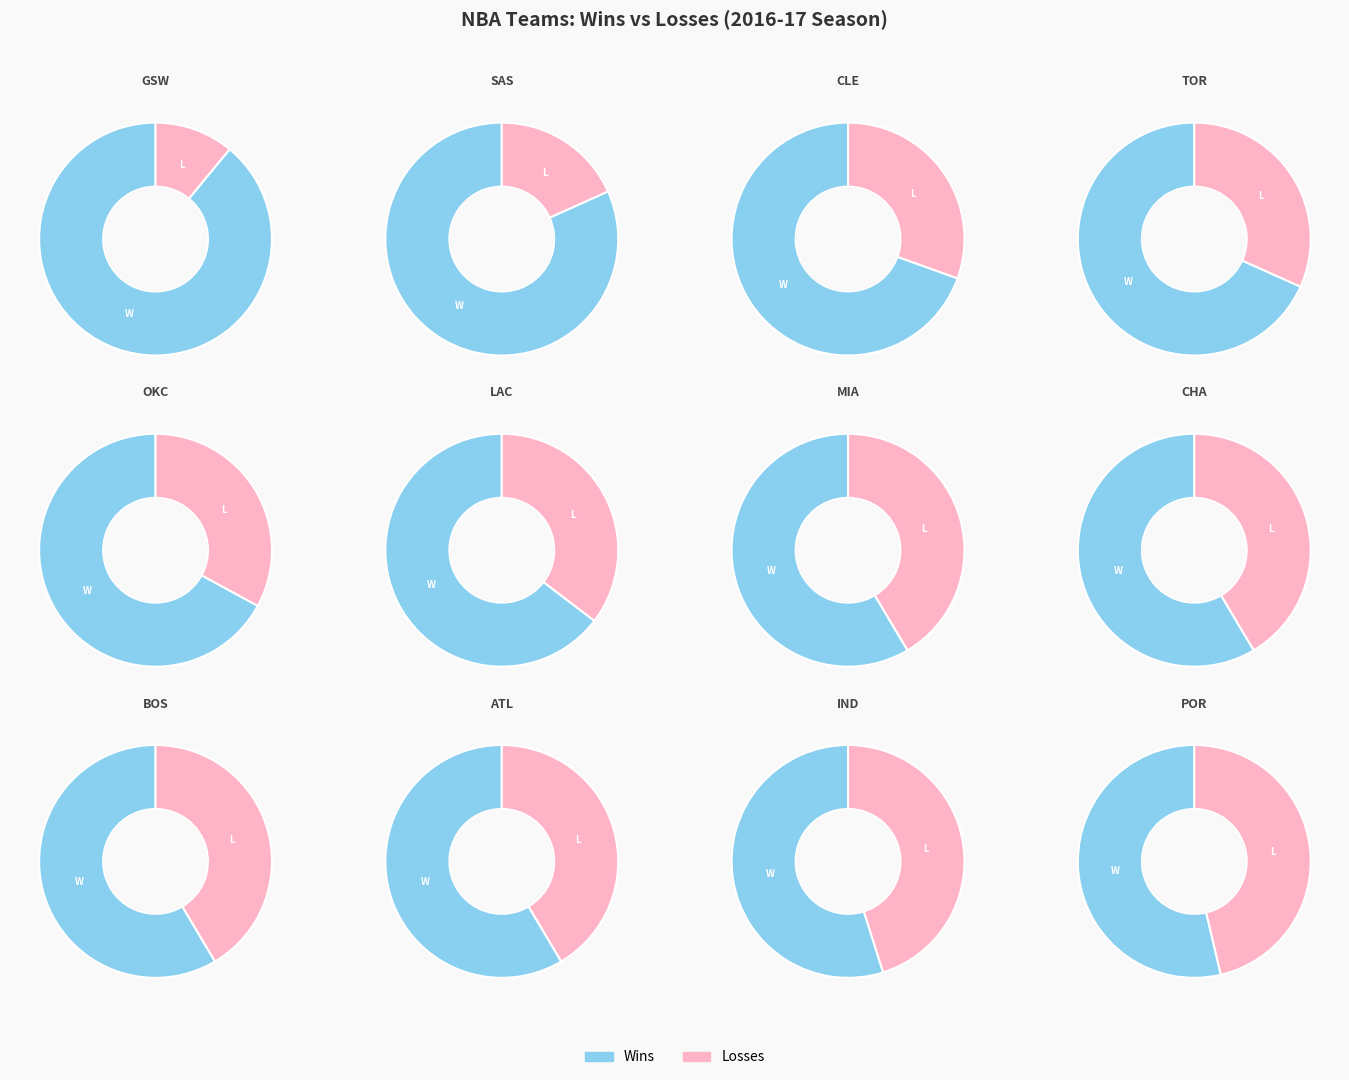

What portion of the pie excludes Miami Heat?

96.1%